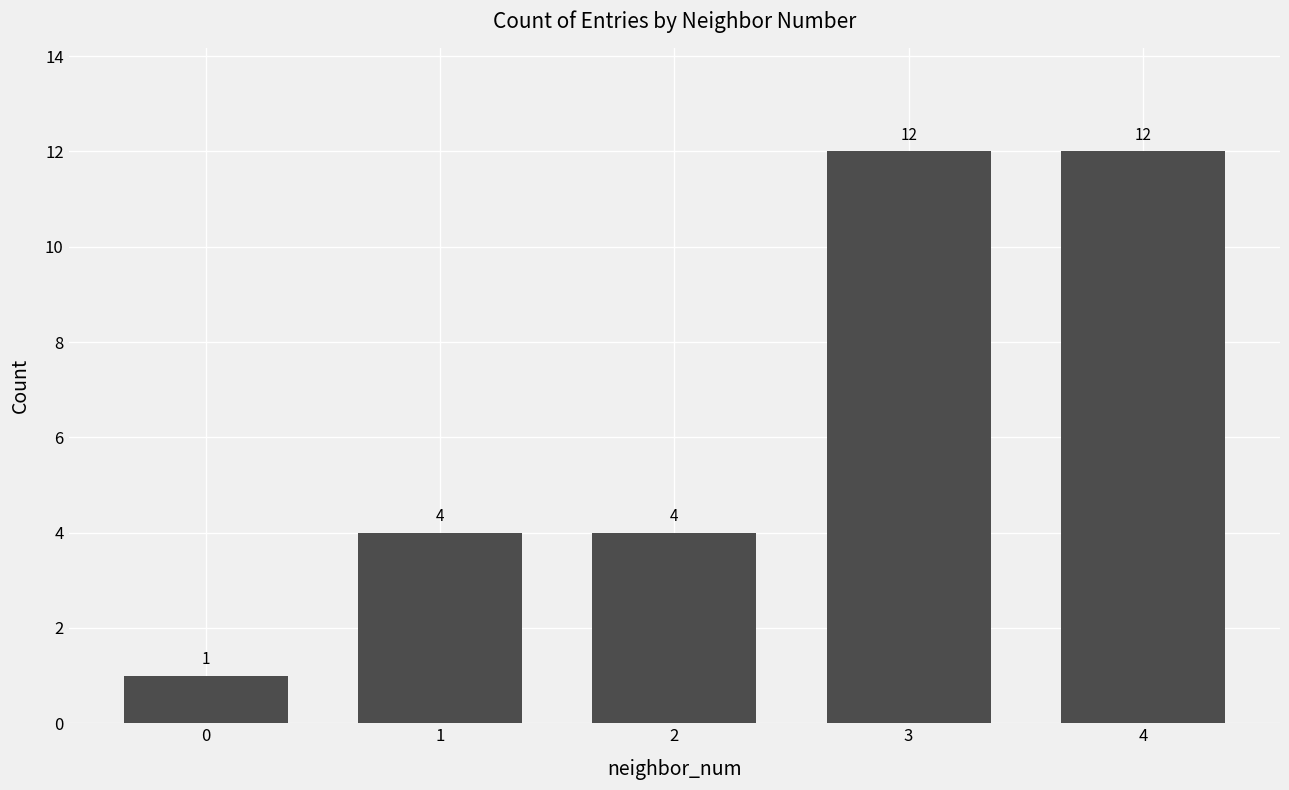

What is the sum of the values at 2 and 1?

8